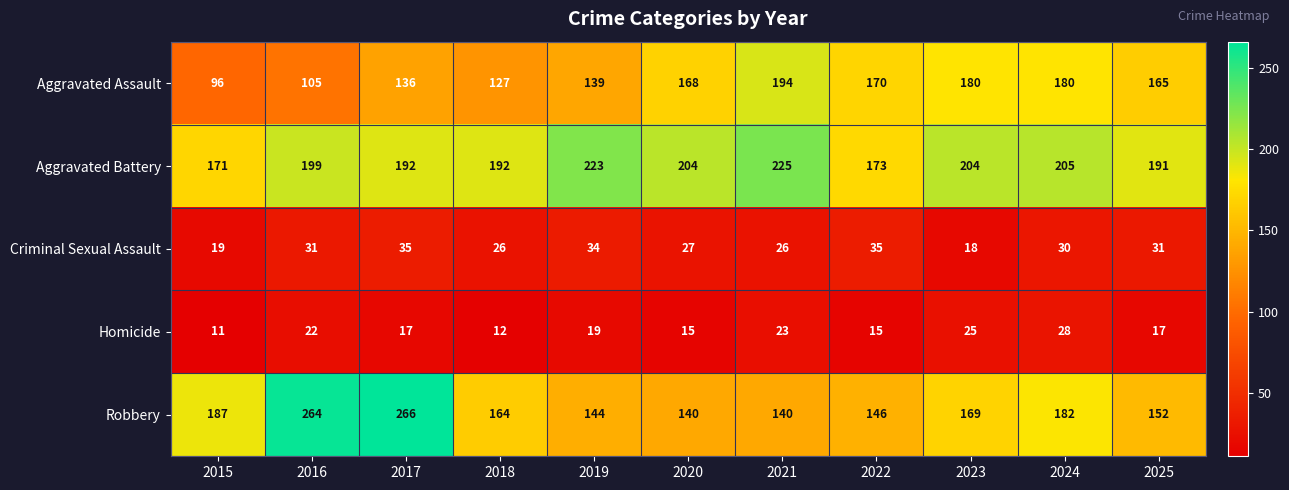

Which series has the largest total across all categories?

Aggravated Battery